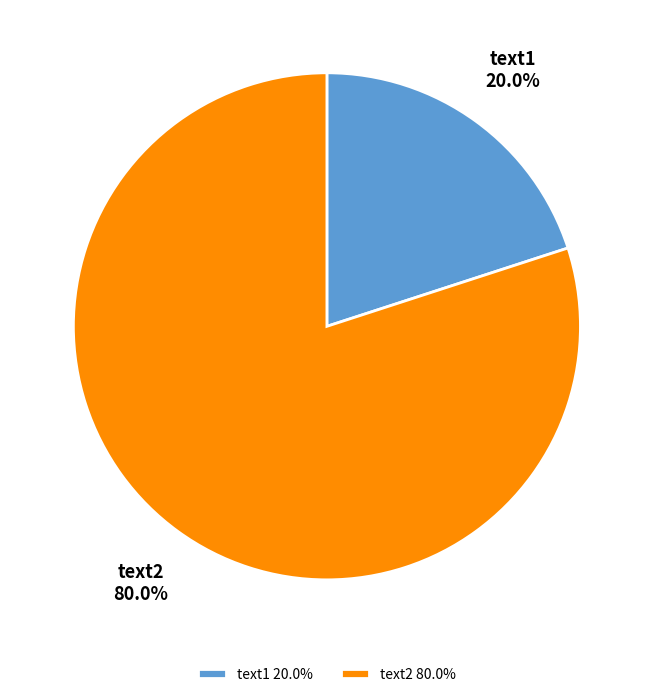

To the nearest percent, what is the difference between the text1 and text2 slice percentages?

60%